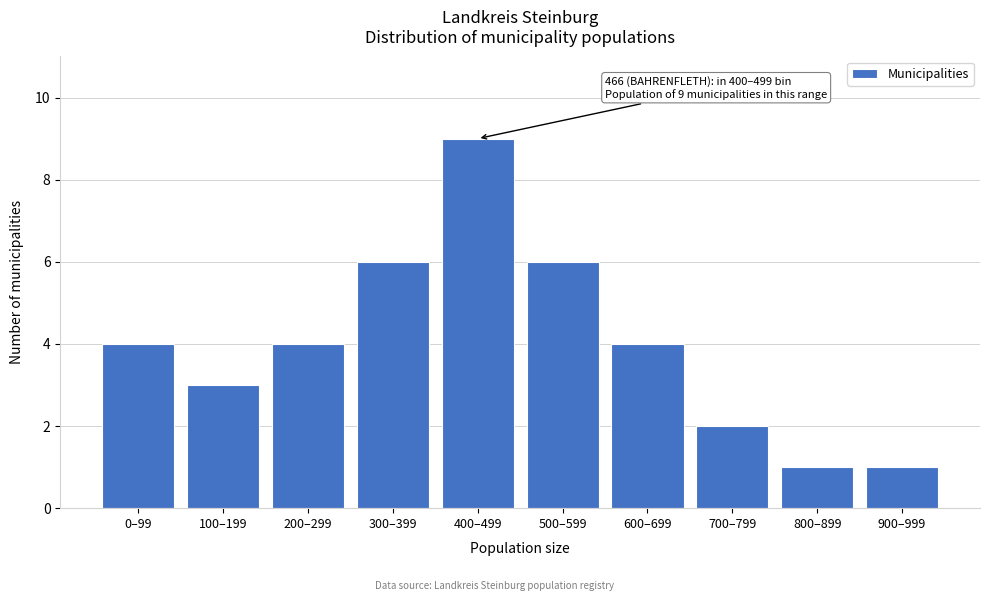

Reading left to right, list all the values displayed in this chart.

0–99=4	100–199=3	200–299=4	300–399=6	400–499=9	500–599=6	600–699=4	700–799=2	800–899=1	900–999=1